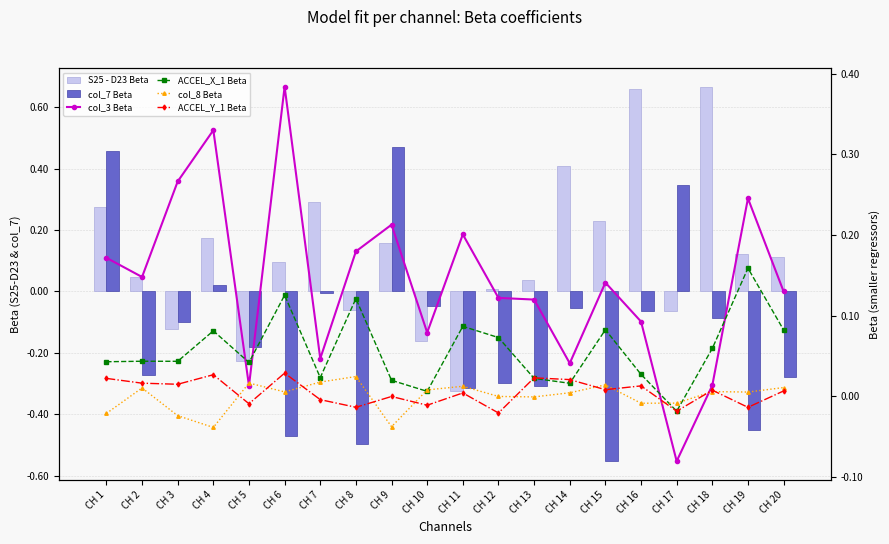

True or false: col_7 Beta has a value of -0.1 at CH 2.

False